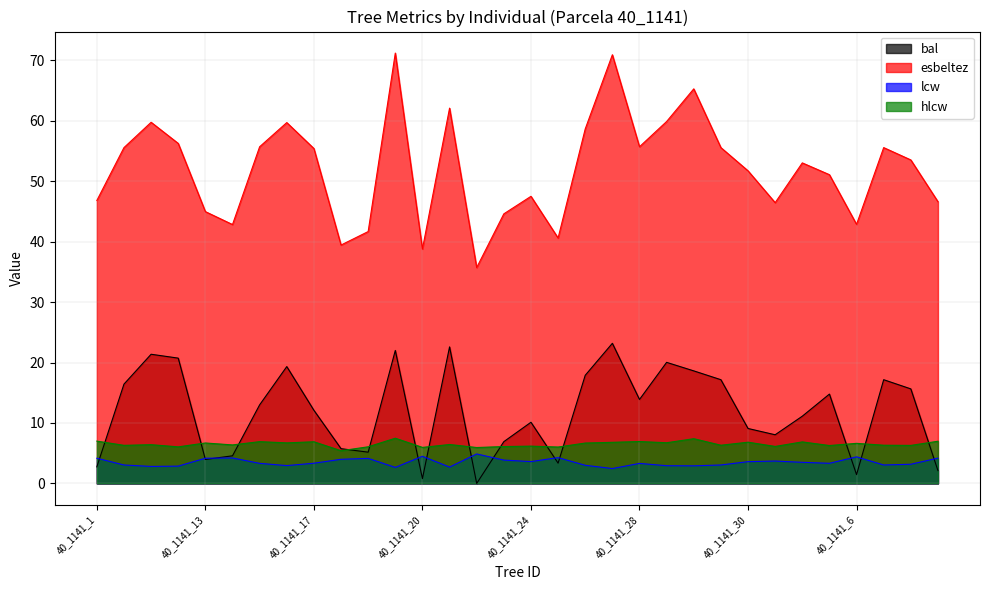

Which series has the largest total across all categories?

esbeltez